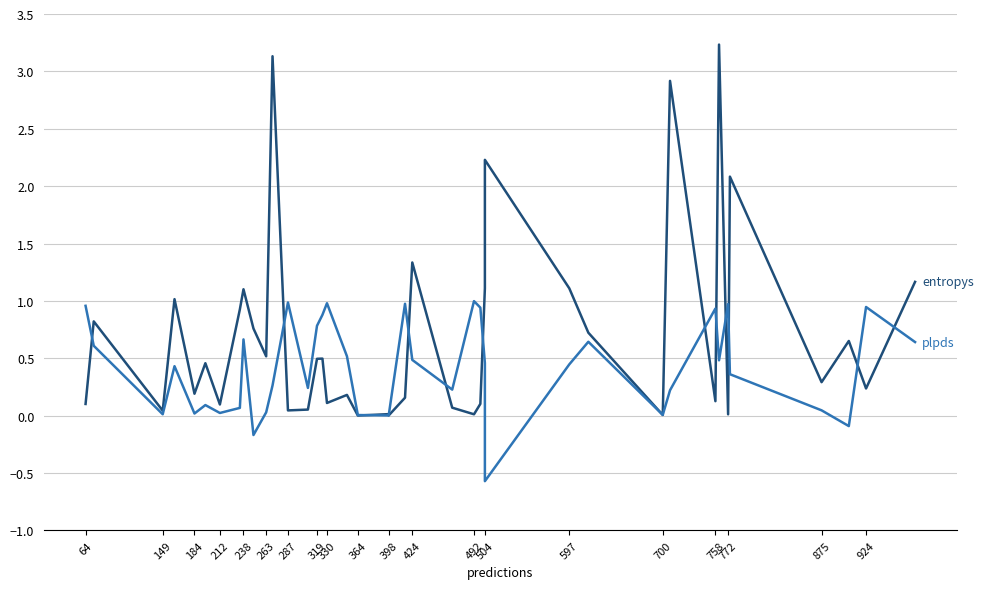

What is the maximum value shown in the chart?

3.2